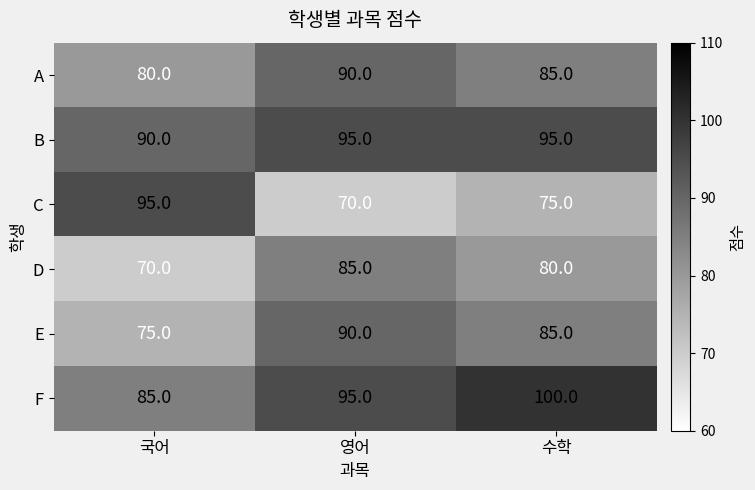

Reading right to left, extract all data points from this chart.

A: 수학=85	영어=90	국어=80
B: 수학=95	영어=95	국어=90
C: 수학=75	영어=70	국어=95
D: 수학=80	영어=85	국어=70
E: 수학=85	영어=90	국어=75
F: 수학=100	영어=95	국어=85